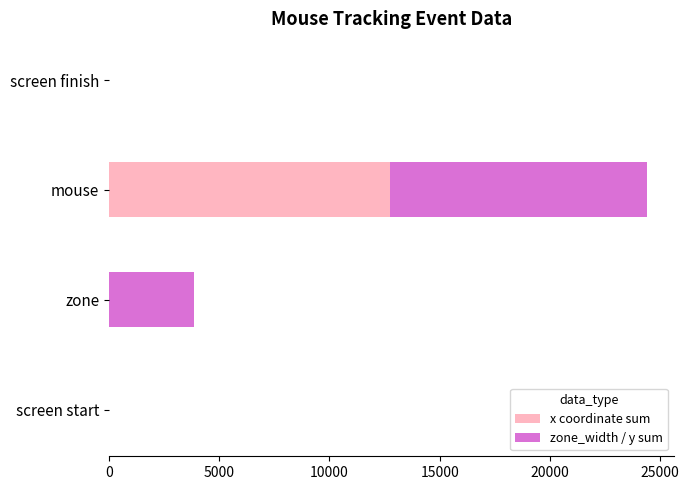

What is the sum of all x coordinate sum values?

12761